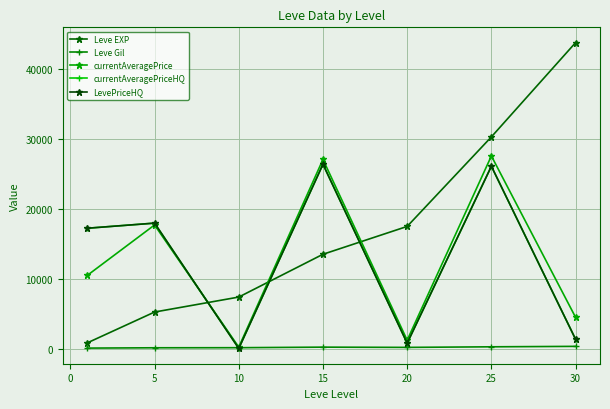

How many interior local peaks does the Leve Gil series have?

1